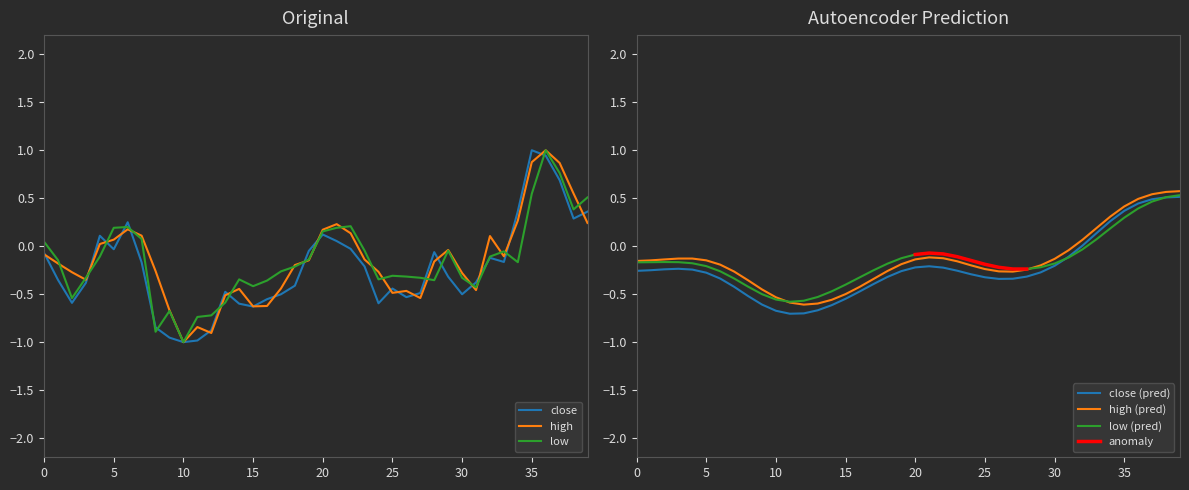

How many lines are shown in the chart?

3